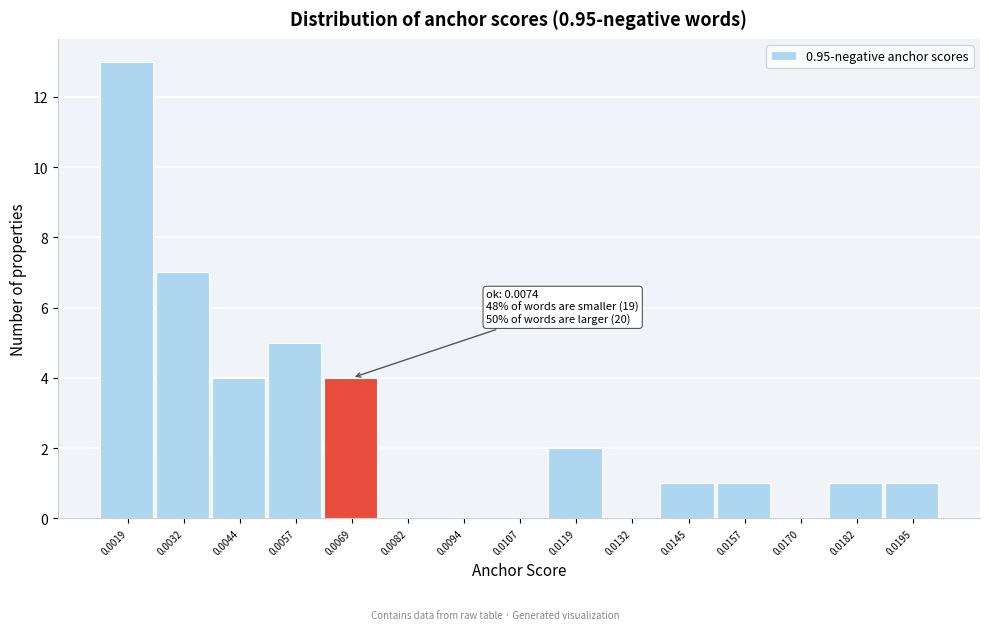

Reading left to right, transcribe all the data shown in this chart.

0.0019=13	0.0032=7	0.0044=4	0.0057=5	0.0069=4	0.0082=0	0.0094=0	0.0107=0	0.0119=2	0.0132=0	0.0145=1	0.0157=1	0.0170=0	0.0182=1	0.0195=1